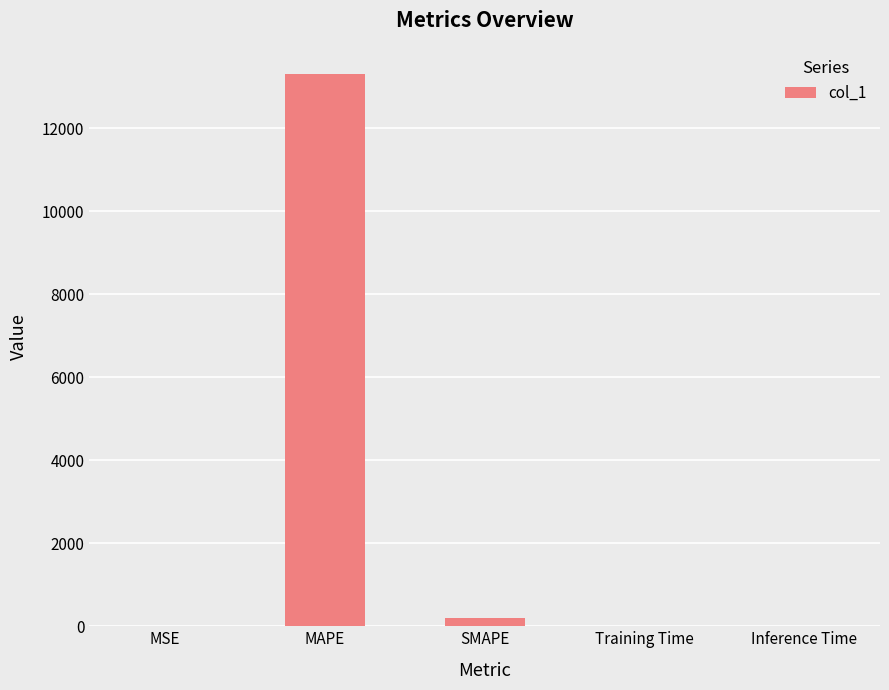

The chart shows a value of 17392.9 at MAPE. True or false?

False